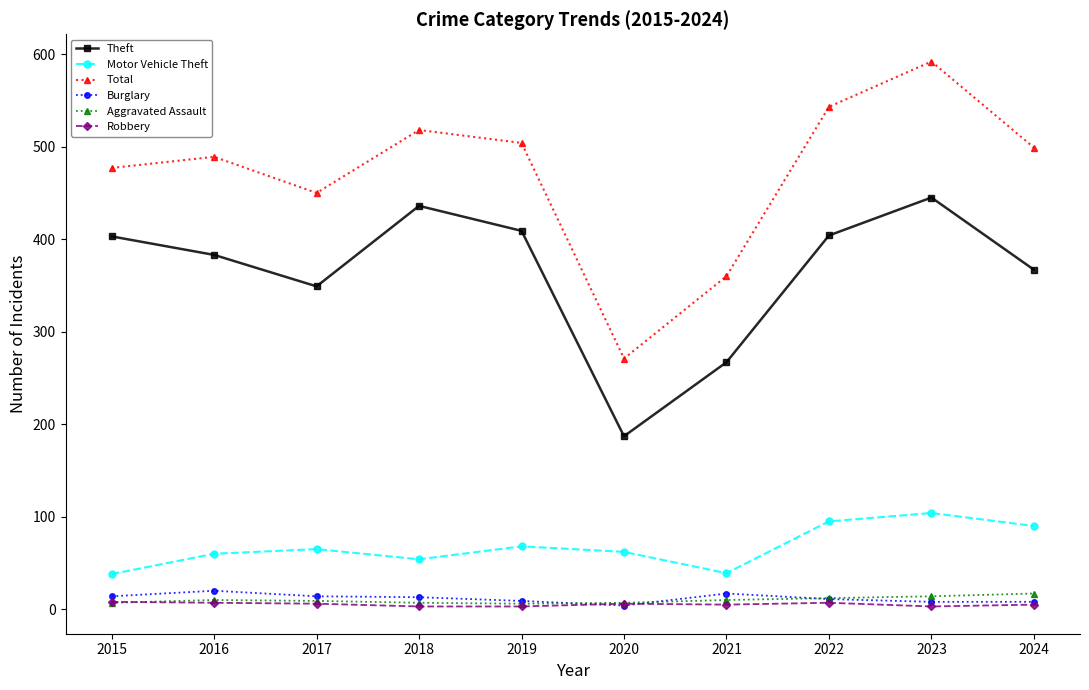

Which series has the largest total across all categories?

Total